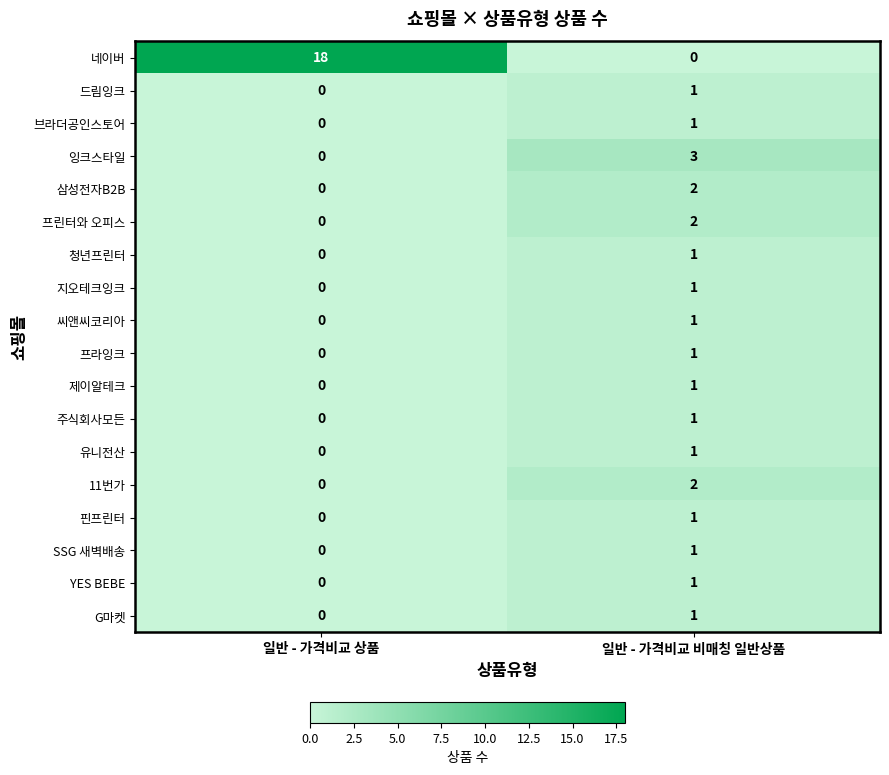

List the labels in order of 청년프린터 value, smallest first.

일반 - 가격비교 상품, 일반 - 가격비교 비매칭 일반상품